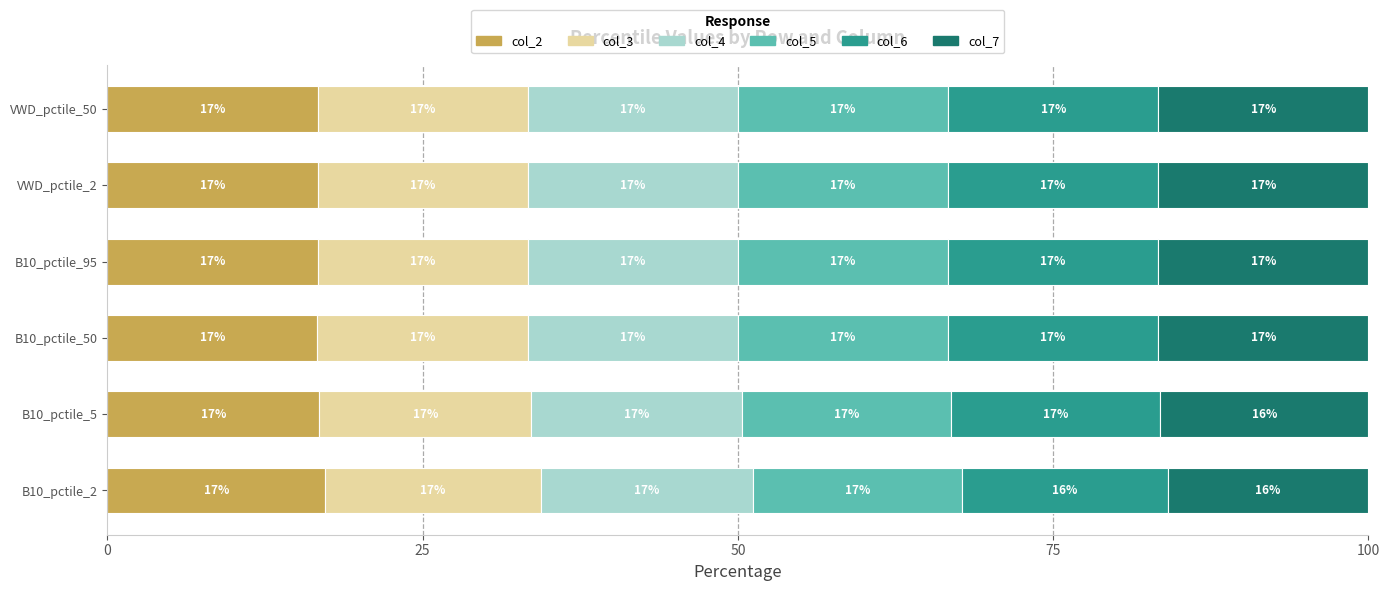

How many series are shown in this chart?

6